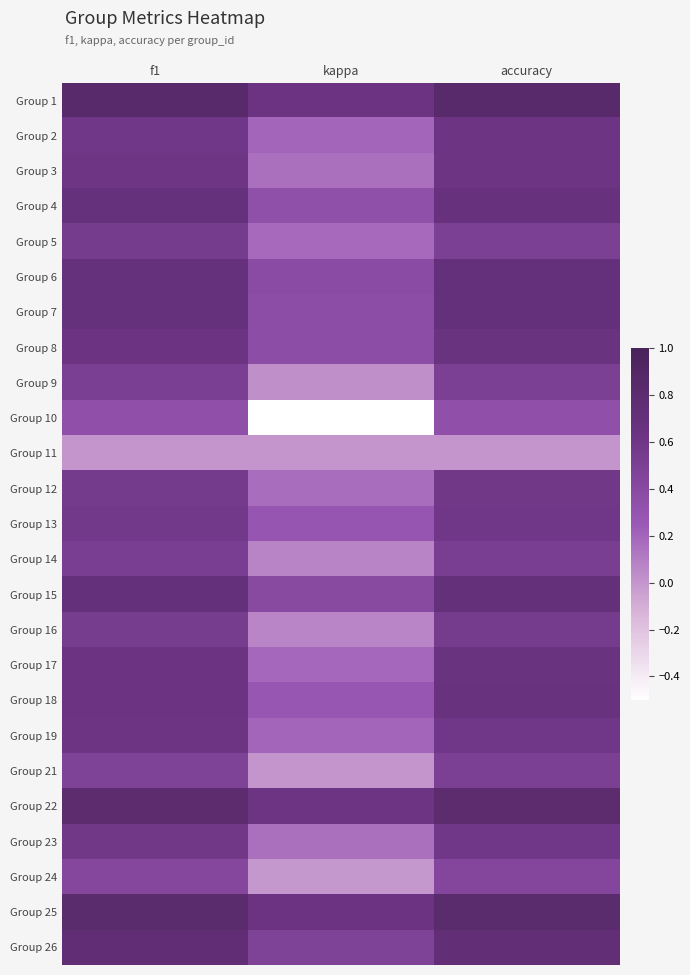

Which series has the widest spread of values?

Group 10